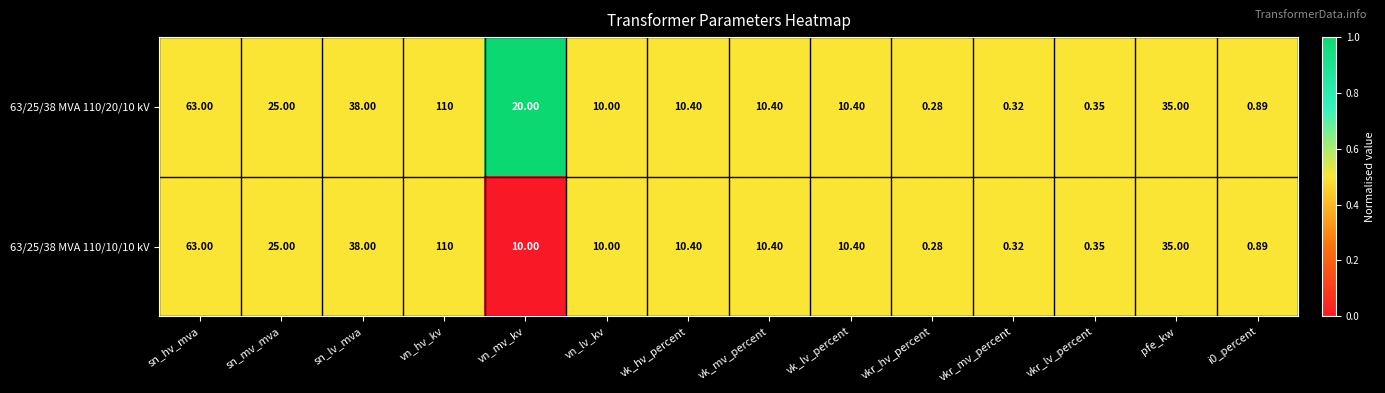

At which category is the sum across all series the highest?

vn_hv_kv